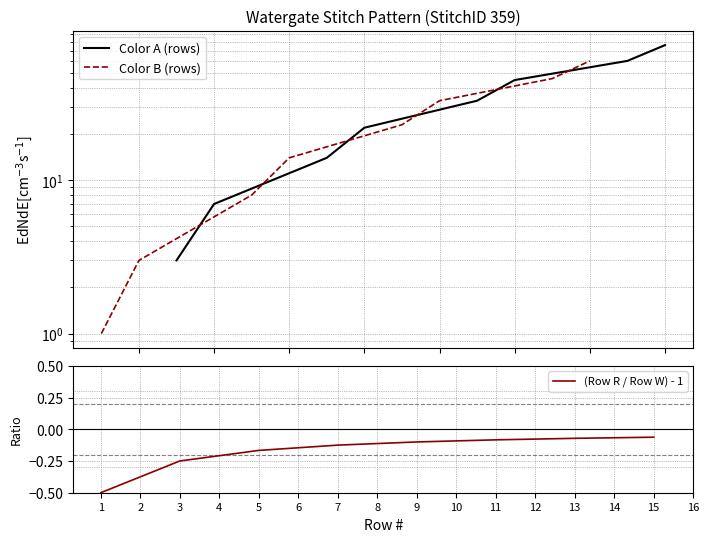

The (Row R / Row W) - 1 series shows -0.5 at 1. True or false?

True